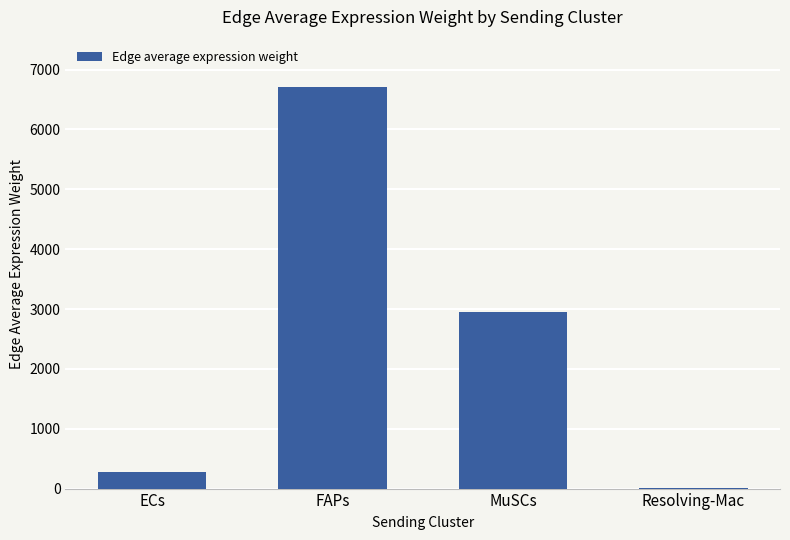

Reading left to right, list all the values displayed in this chart.

281.6	6711.5	2955.1	18.1